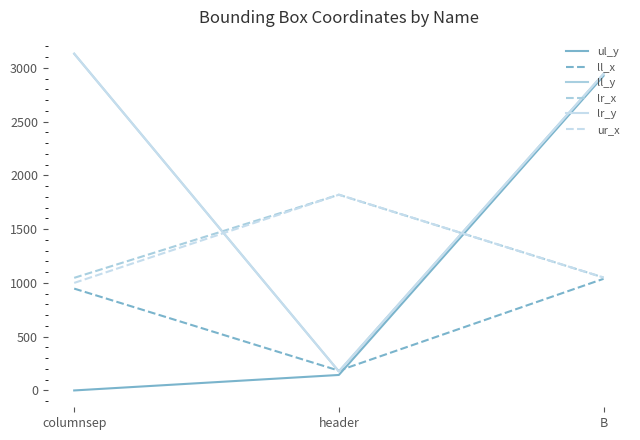

How many lines are shown in the chart?

6